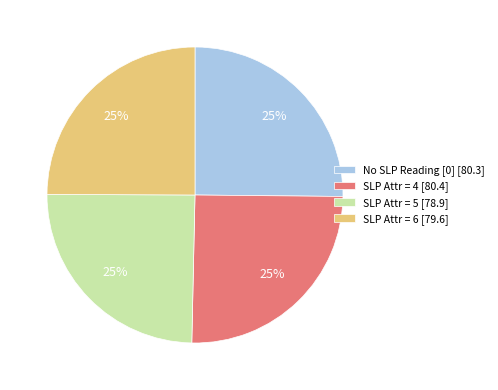

To the nearest percent, what percentage of the pie is No SLP Reading [0] [80.3]?

25%